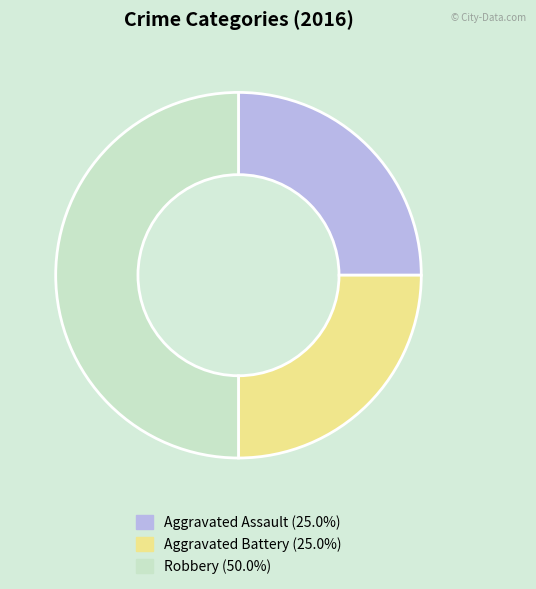

Which has a higher value, Aggravated Battery or Robbery?

Robbery